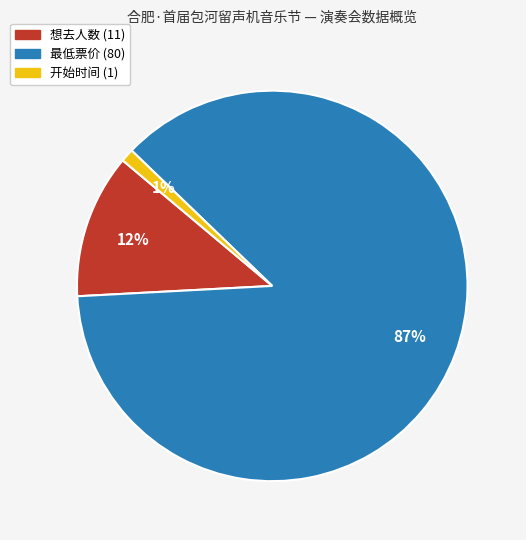

Is there any slice that represents more than half of the pie?

Yes